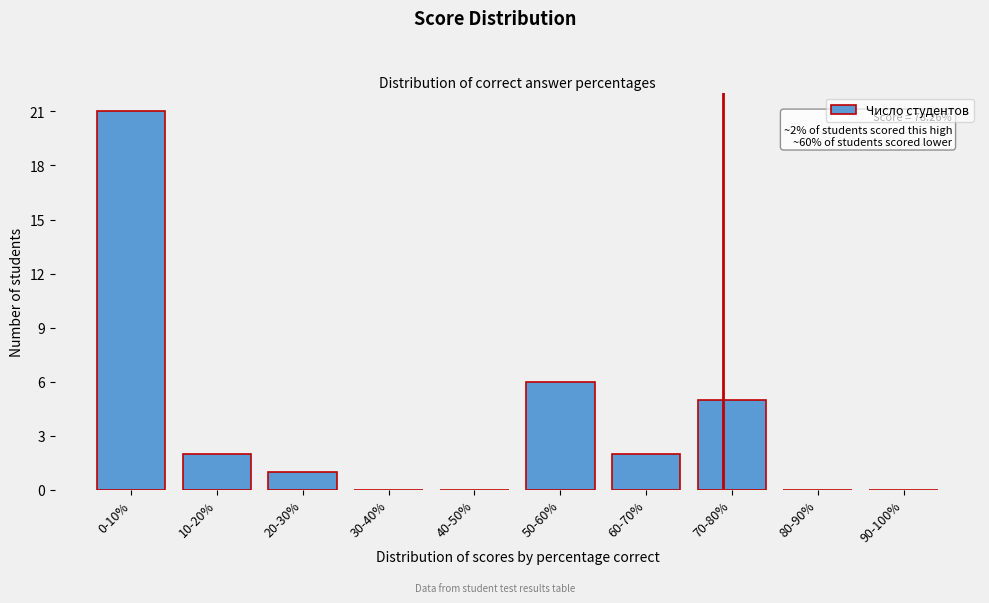

Reading right to left, transcribe all the data shown in this chart.

90-100%=0	80-90%=0	70-80%=5	60-70%=2	50-60%=6	40-50%=0	30-40%=0	20-30%=1	10-20%=2	0-10%=21